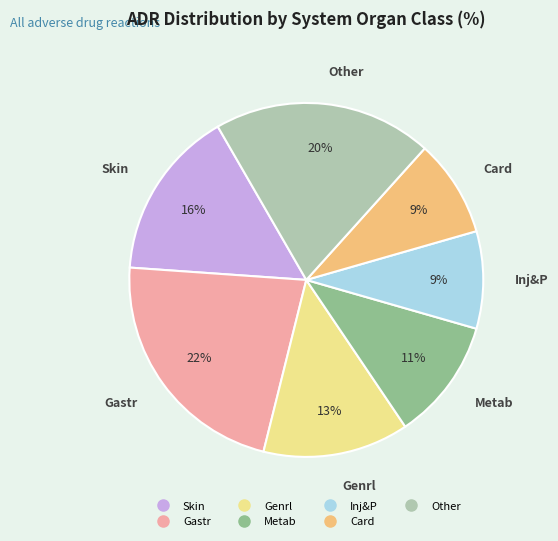

Is there any slice that represents more than half of the pie?

No